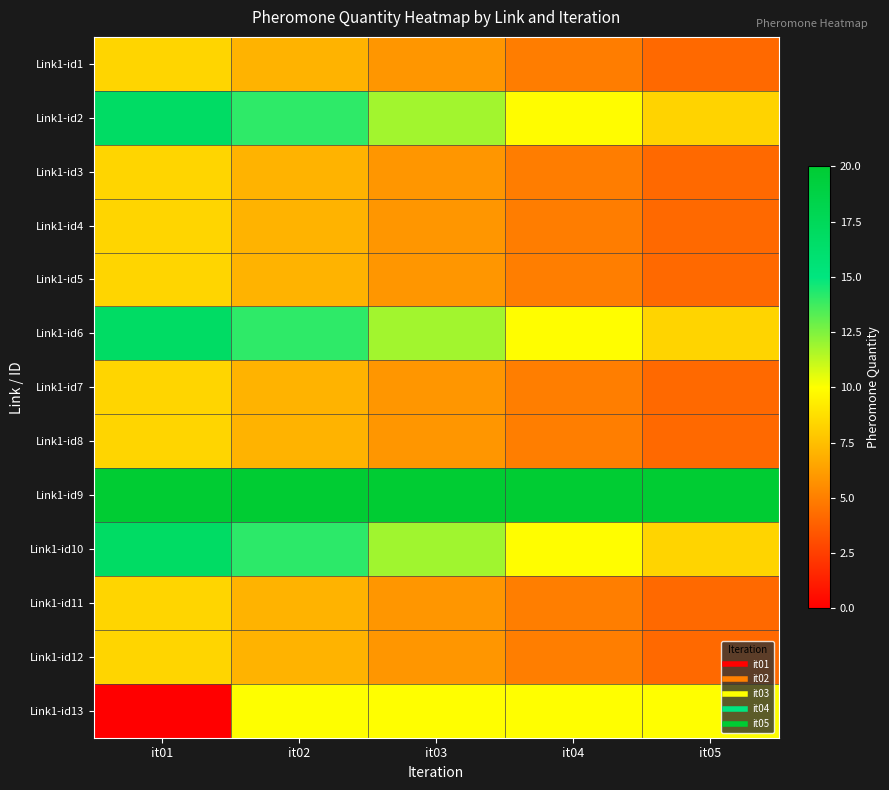

Rank the series at it04 from highest to lowest value.

Link1-id9, Link1-id13, Link1-id10, Link1-id6, Link1-id2, Link1-id11, Link1-id12, Link1-id7, Link1-id8, Link1-id5, Link1-id4, Link1-id3, Link1-id1